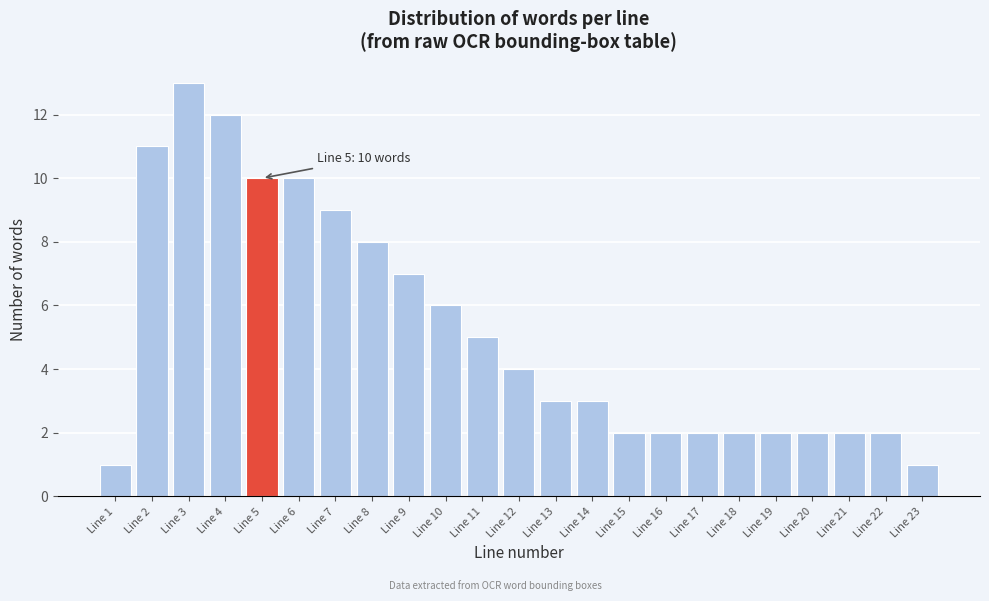

Reading left to right, extract all data points from this chart.

1	11	13	12	10	10	9	8	7	6	5	4	3	3	2	2	2	2	2	2	2	2	1